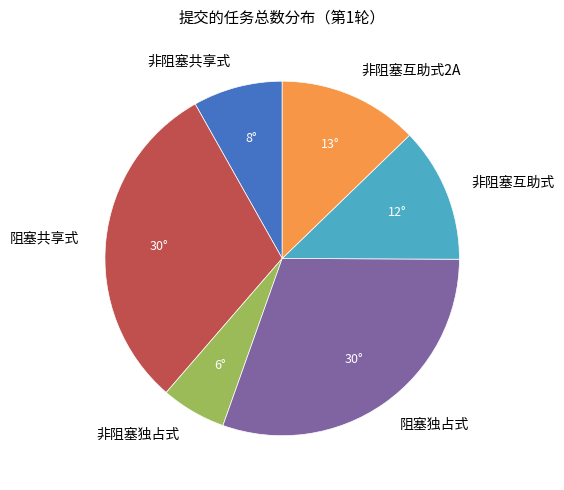

Which has a higher value, 非阻塞独占式 or 非阻塞互助式2A?

非阻塞互助式2A